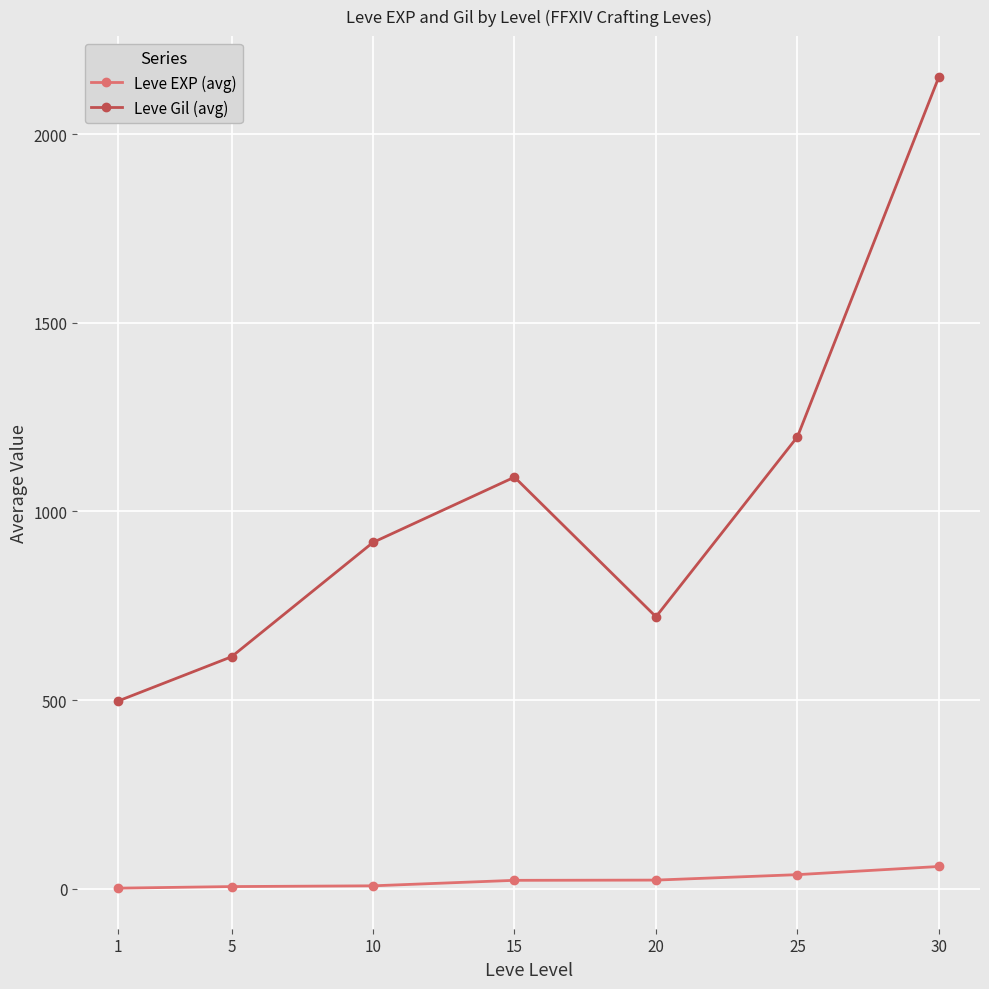

The value of Leve Gil (avg) at 10 is 918.0. True or false?

True